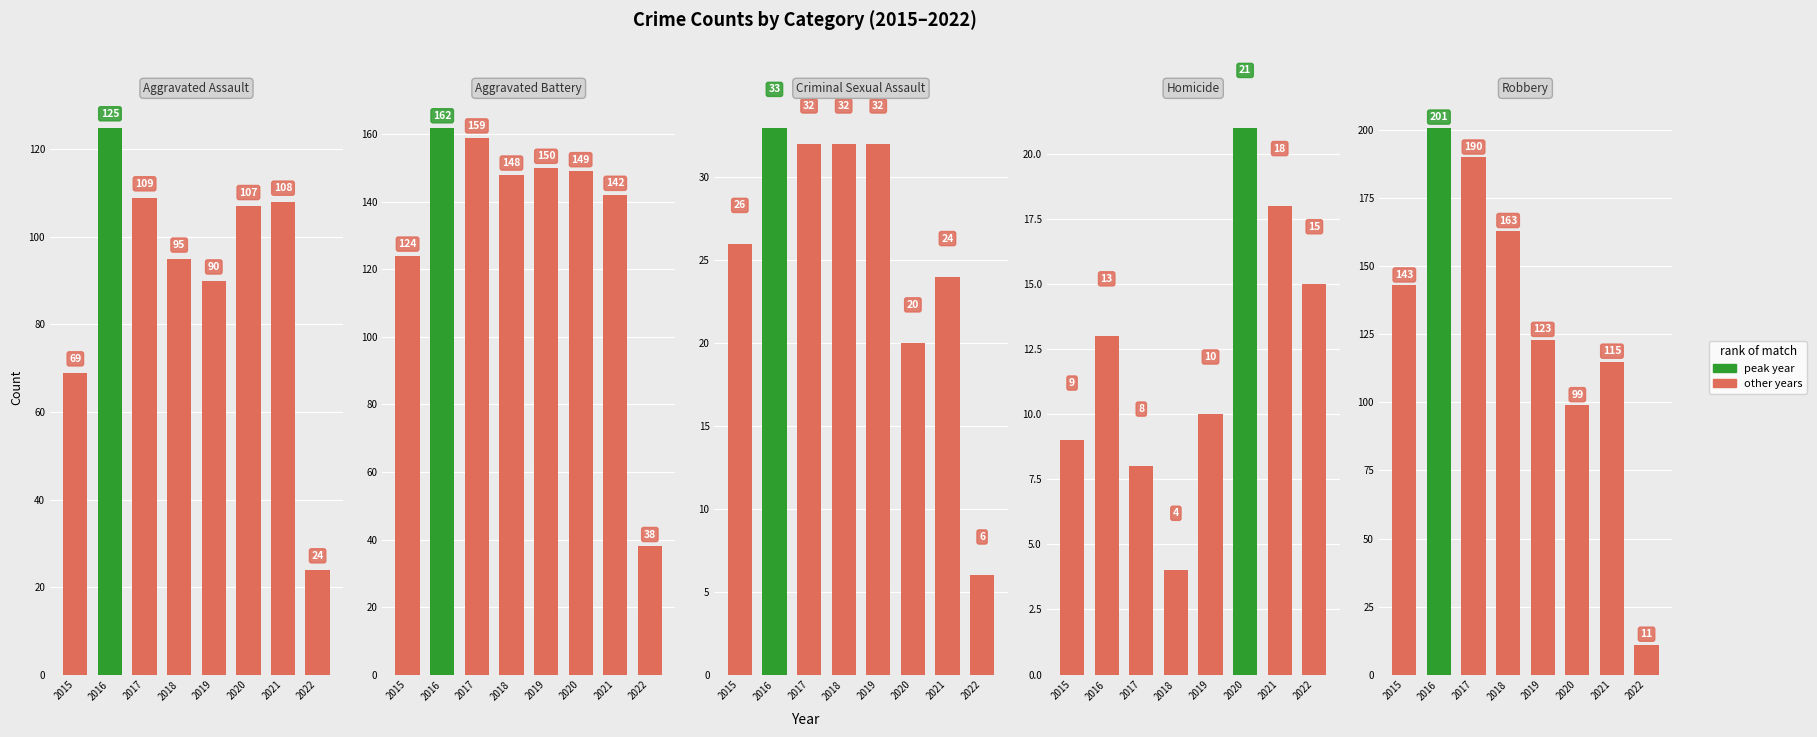

At 2018, list the series in order from smallest to largest.

Homicide, Criminal Sexual Assault, Aggravated Assault, Aggravated Battery, Robbery